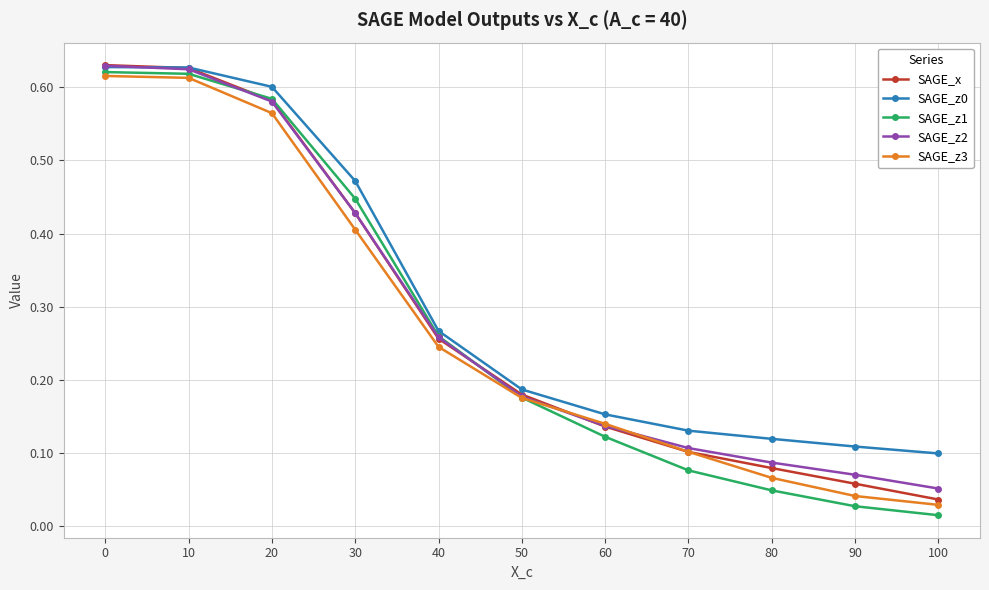

True or false: SAGE_z3 has a value of 0.1 at 30.

False